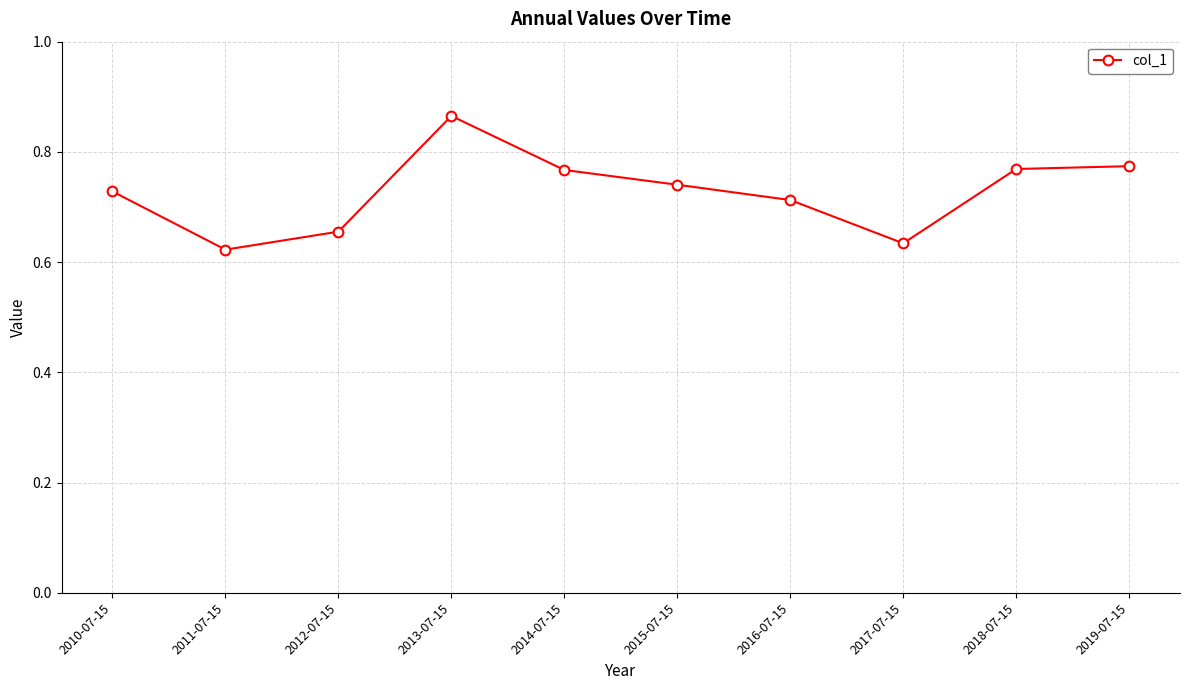

Count the values in the range 0 to 1.

10